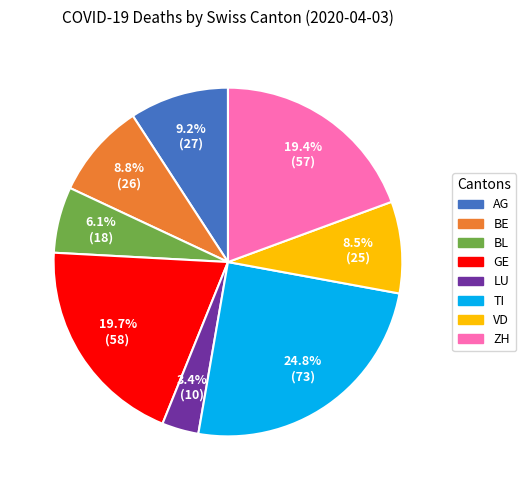

How many slices are in this pie chart?

8